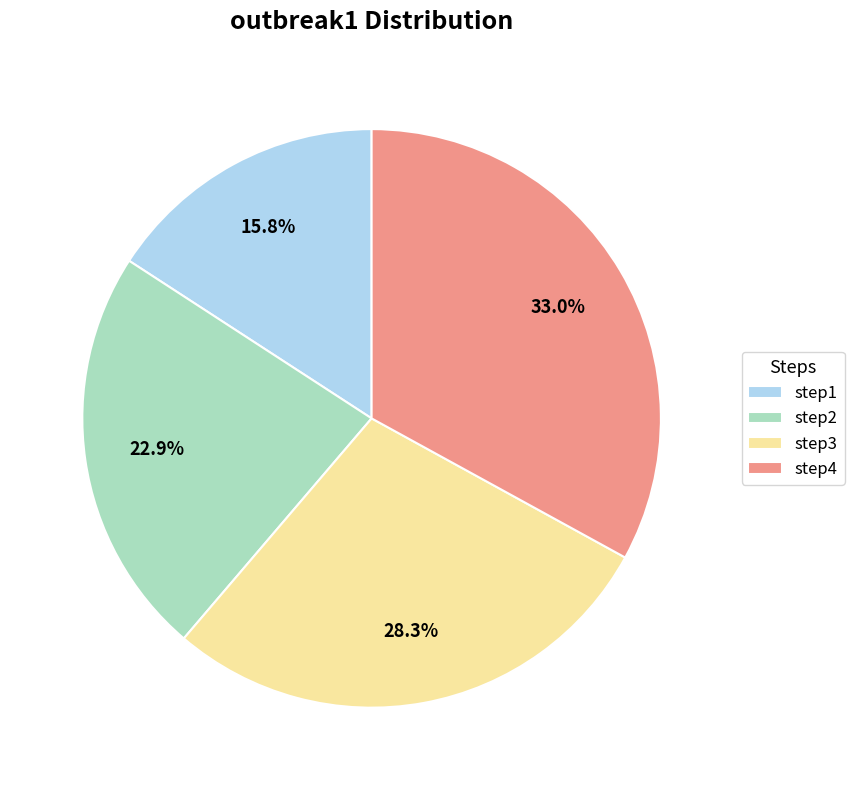

Rank the categories by value from highest to lowest.

step4, step3, step2, step1